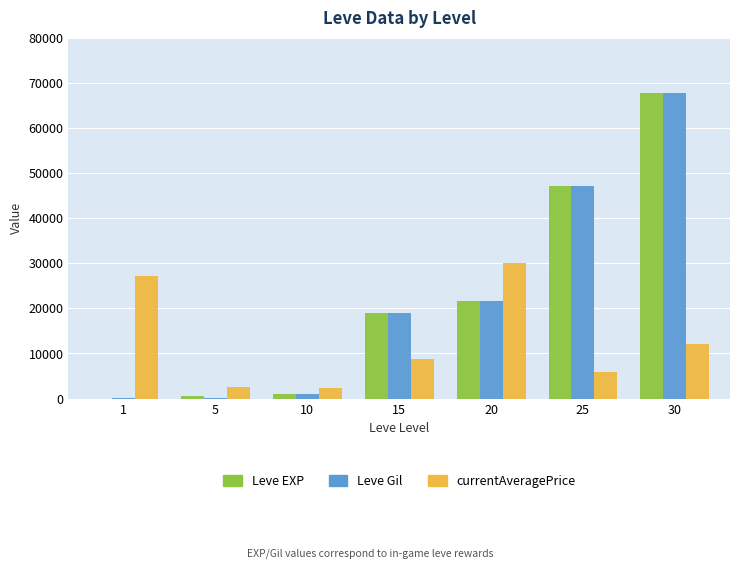

At which label does Leve Gil reach its peak?

30